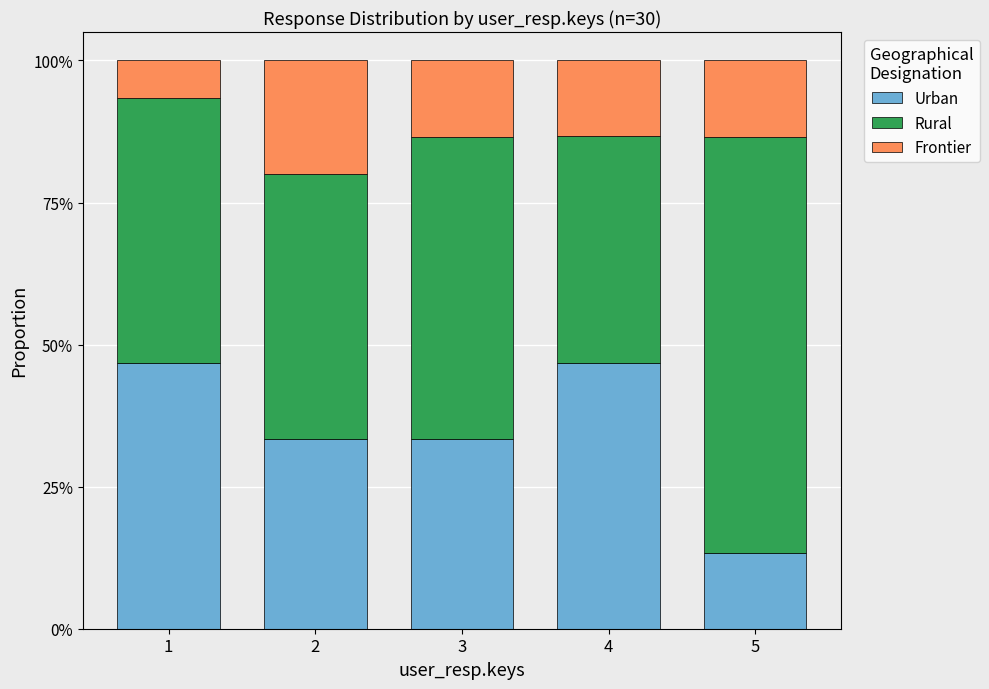

At 5, list the series in order from smallest to largest.

Urban, Frontier, Rural